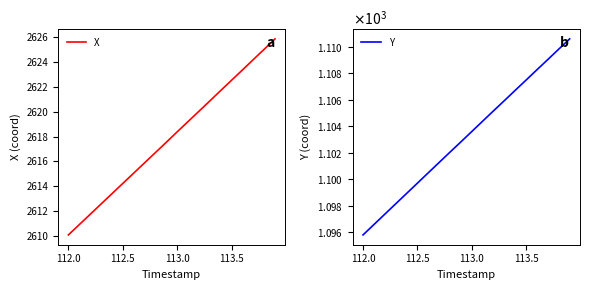

List the series in order of their peak value, highest first.

X, Y